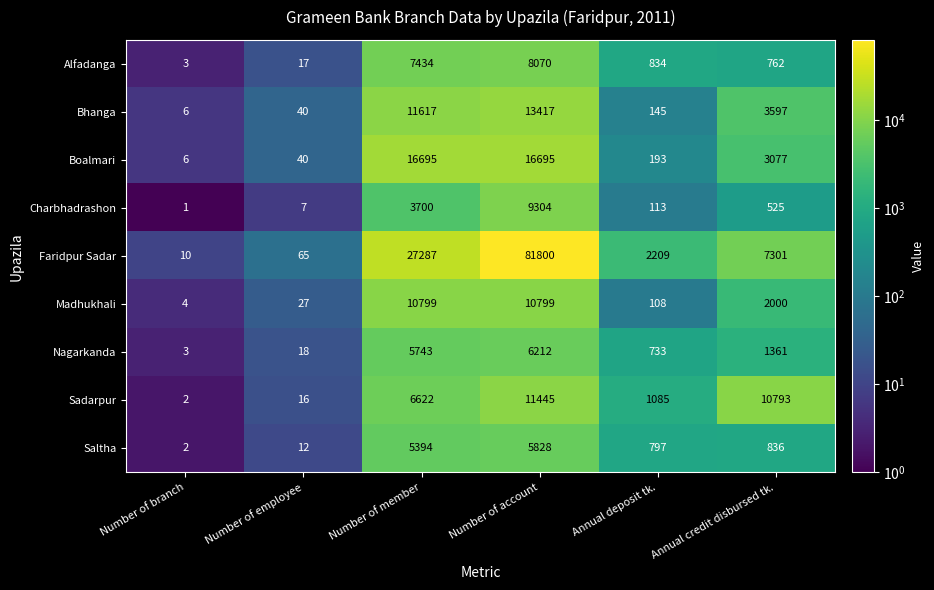

Which label corresponds to the largest value in the chart?

Number of account